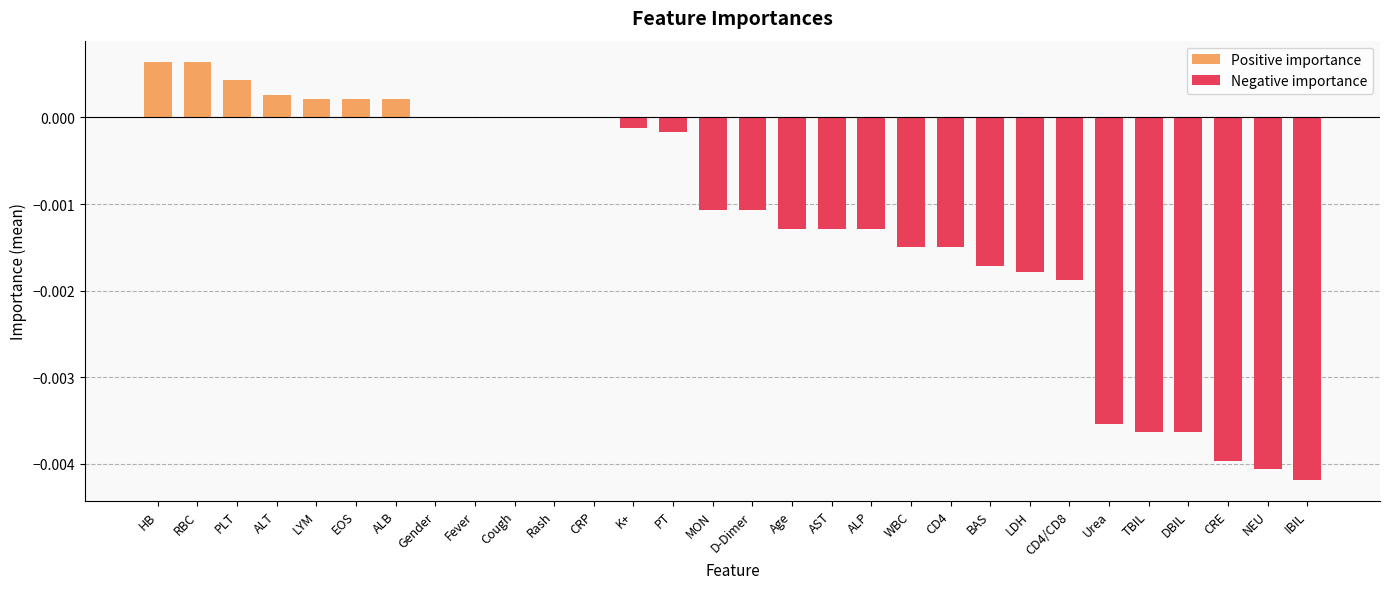

Which series has the largest range (max minus min)?

Negative importance